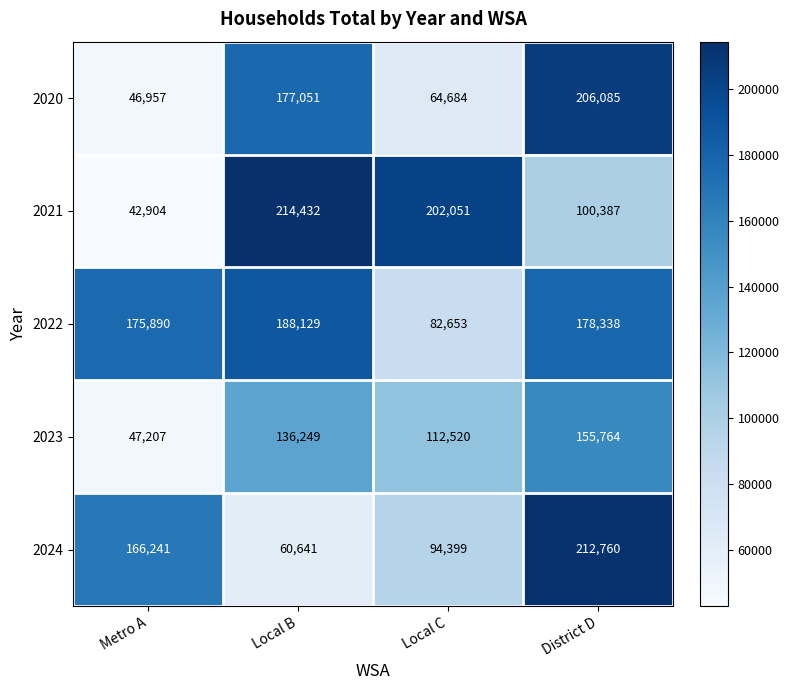

True or false: 2022 has a value of 178338 at District D.

True